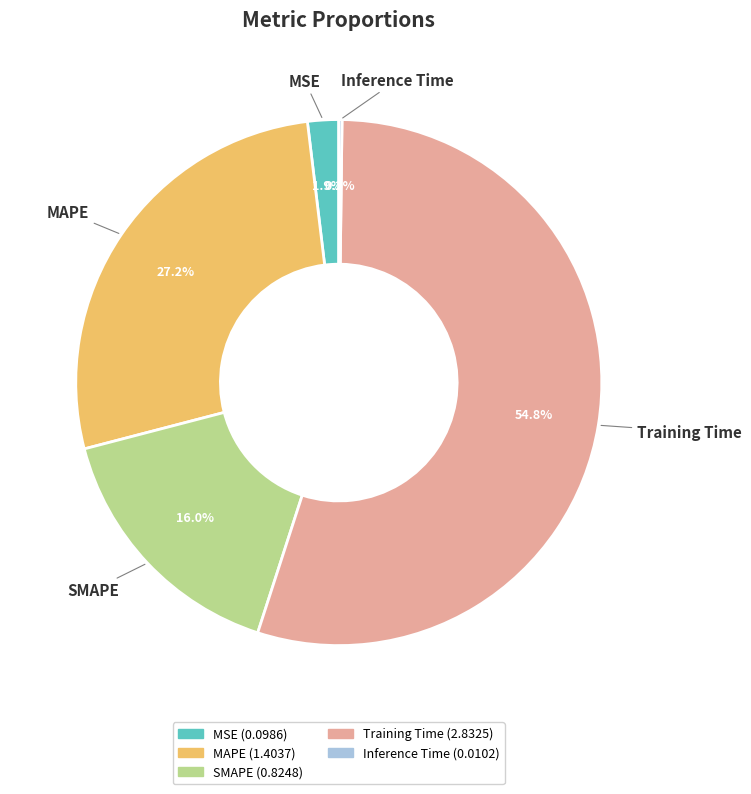

To the nearest percent, what is the difference between the SMAPE and Training Time slice percentages?

39%